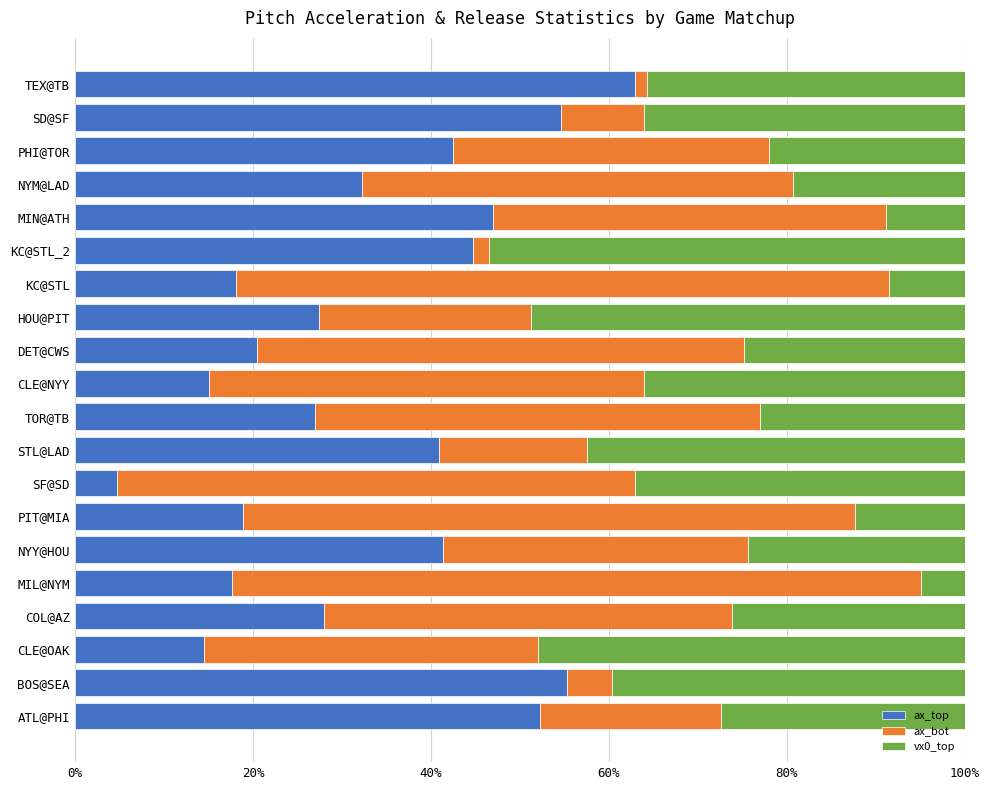

What is the difference between the second highest and minimum values in the ax_top series?

50.5